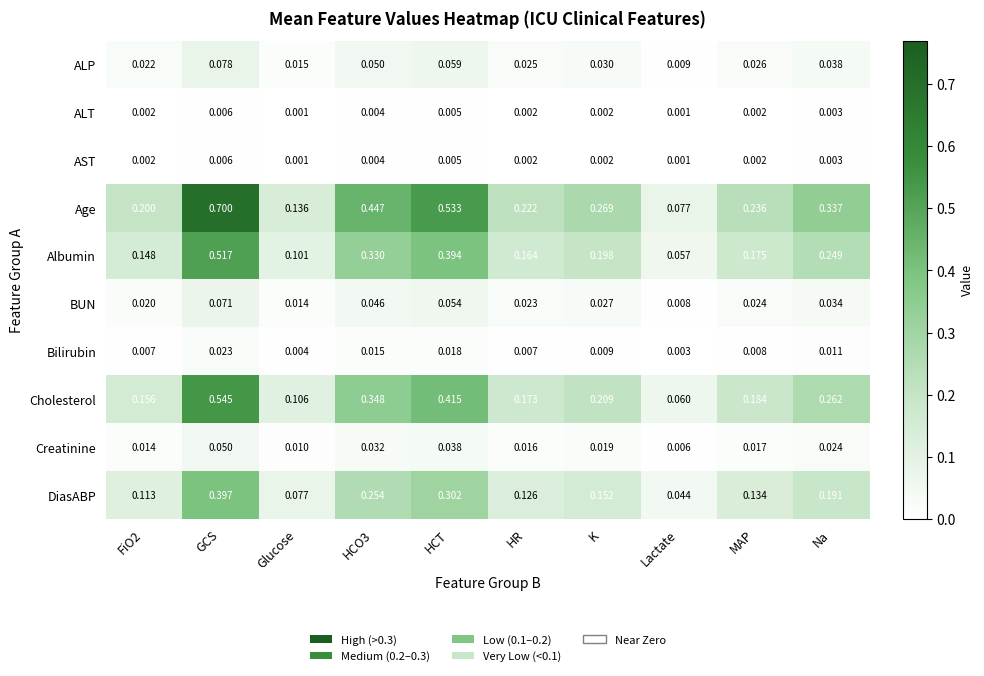

Which series has the widest spread of values?

Age